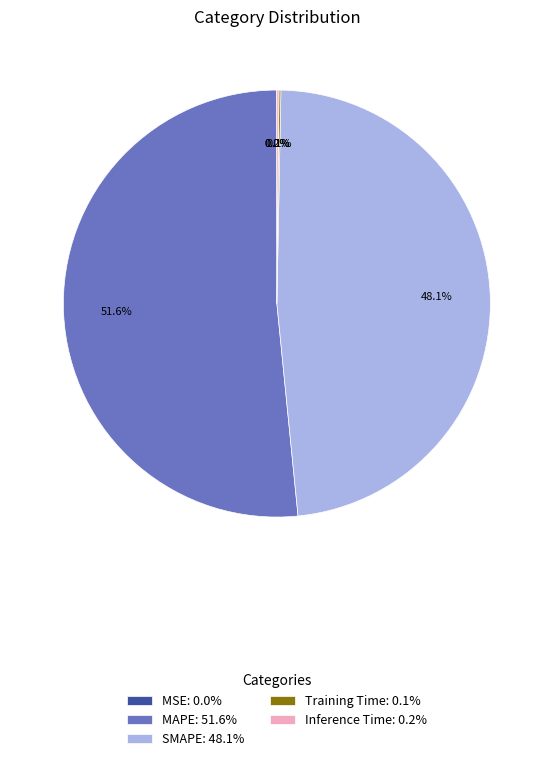

Which slice is the largest?

MAPE